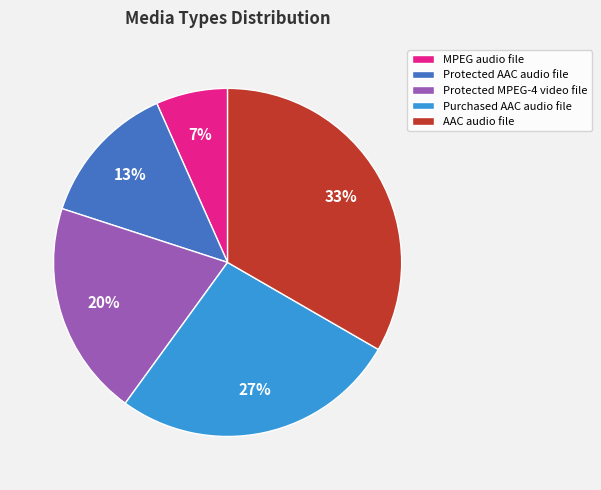

Combined, do Purchased AAC audio file and Protected MPEG-4 video file account for over 50%?

No